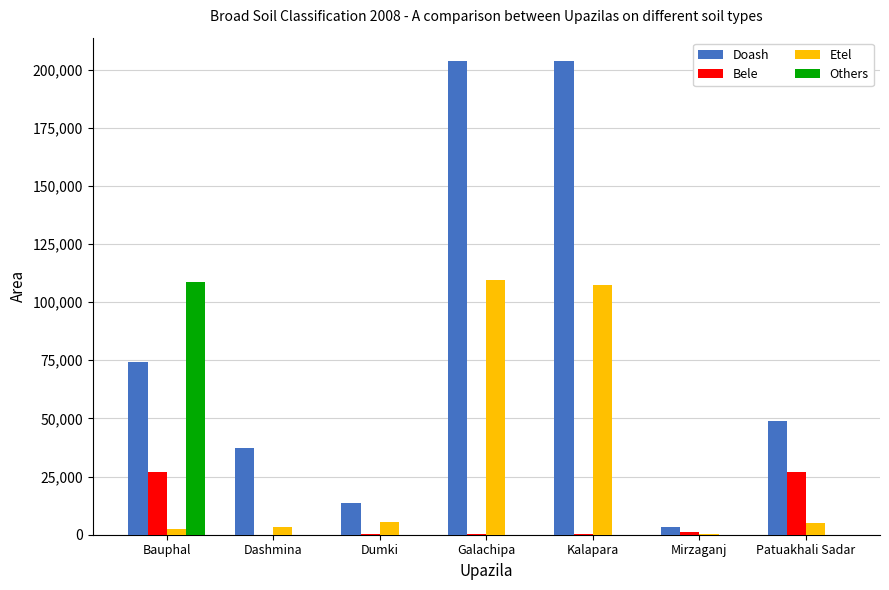

The Etel series shows 345 at Mirzaganj. True or false?

True